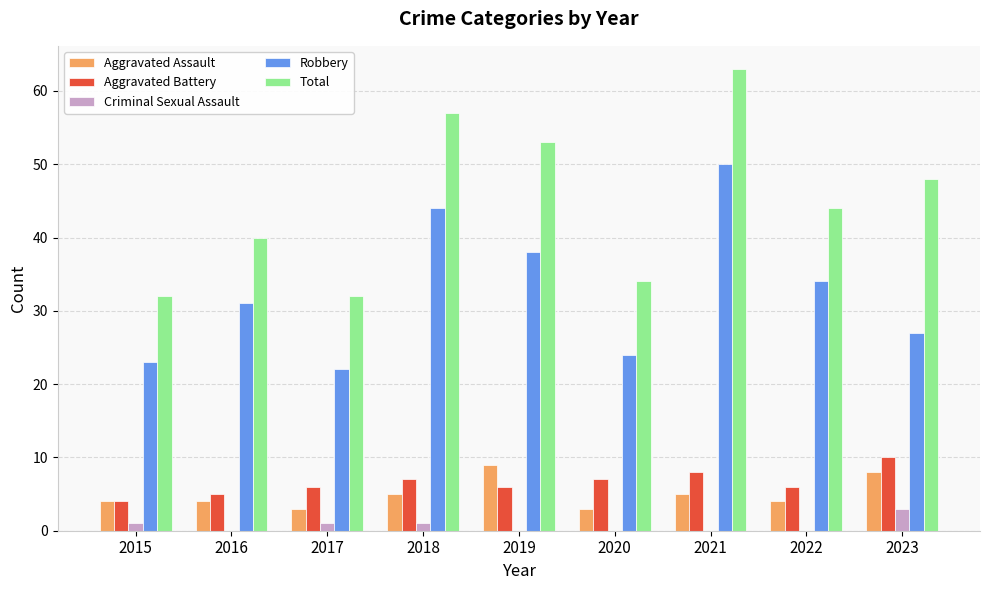

At which category does the chart reach its peak across all series?

2021